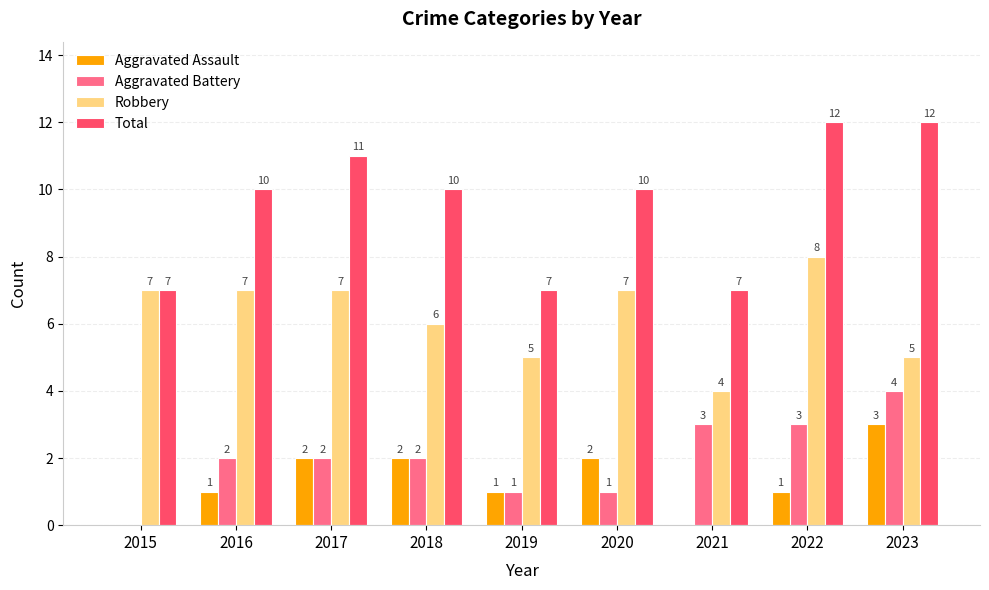

Between 2017 and 2021, which series saw the biggest shift?

Total